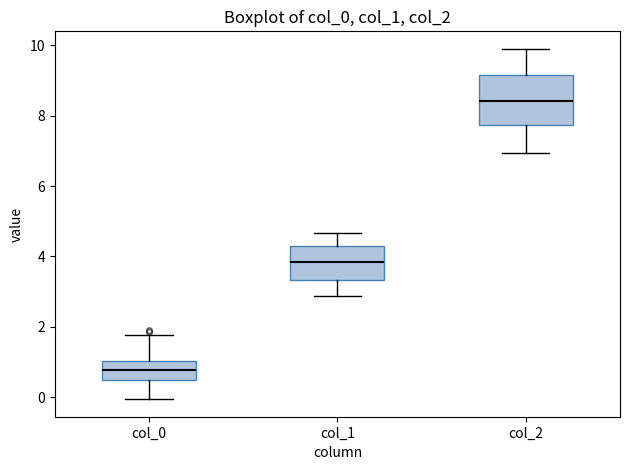

Which box is the tallest, from its lower edge to its upper edge?

col_2